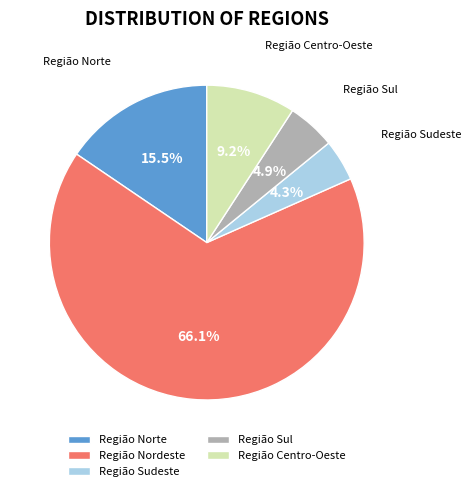

To the nearest percent, what percentage of the pie is Região Centro-Oeste?

9%